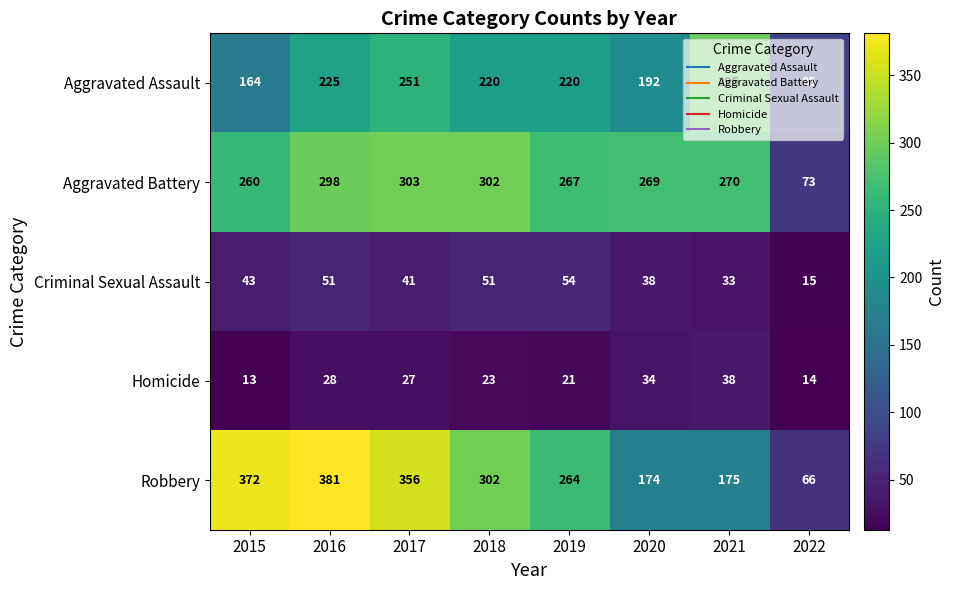

What is the spread (max minus min) of values at 2019?

246